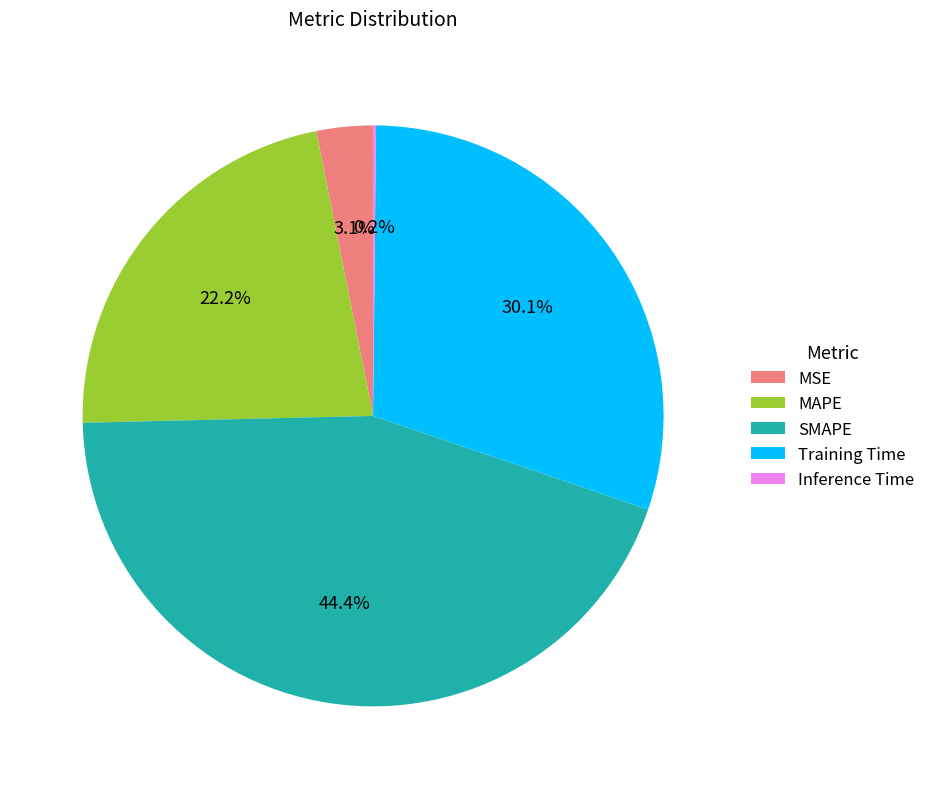

The Training Time slice represents 30% of the pie. True or false?

True